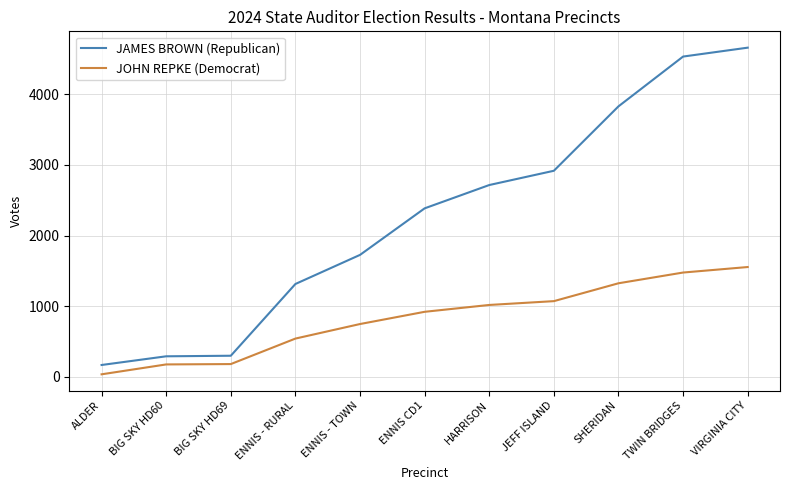

What is the approximate value of JAMES BROWN (Republican) at ENNIS - TOWN?

1727